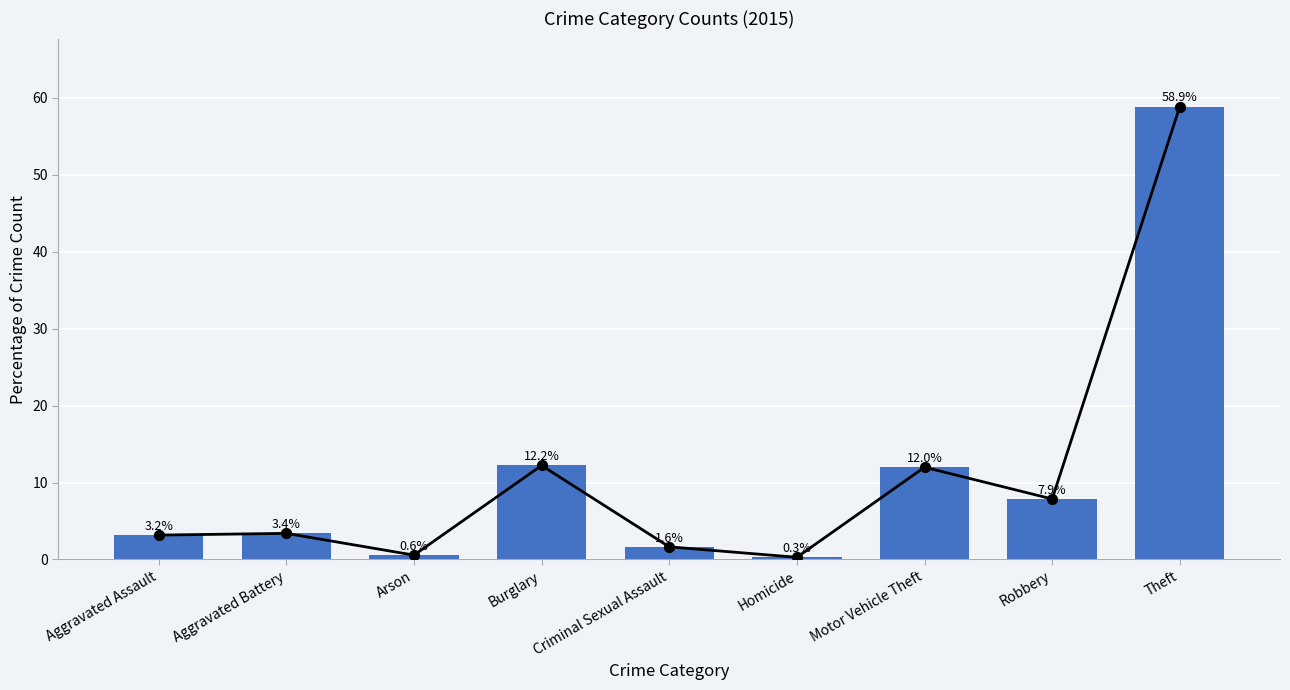

What is the ratio of the value at Criminal Sexual Assault to the value at Robbery?

0.2